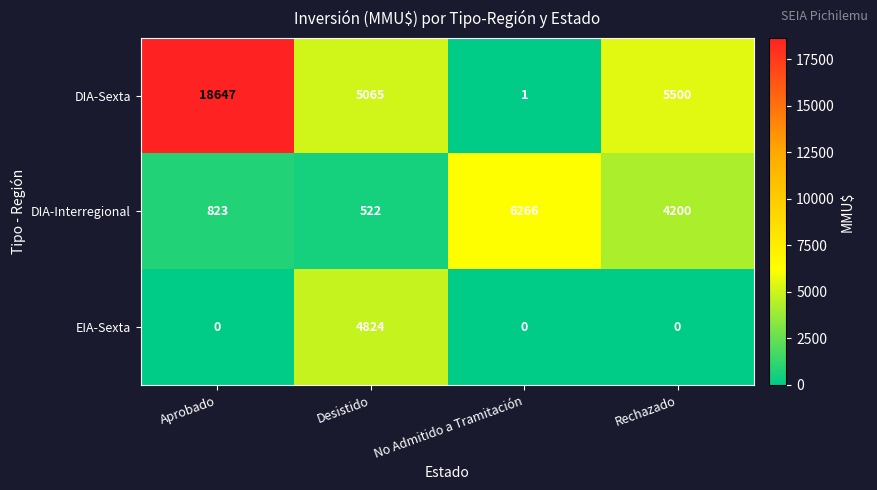

Rank the series at No Admitido a Tramitación from lowest to highest value.

EIA-Sexta, DIA-Sexta, DIA-Interregional